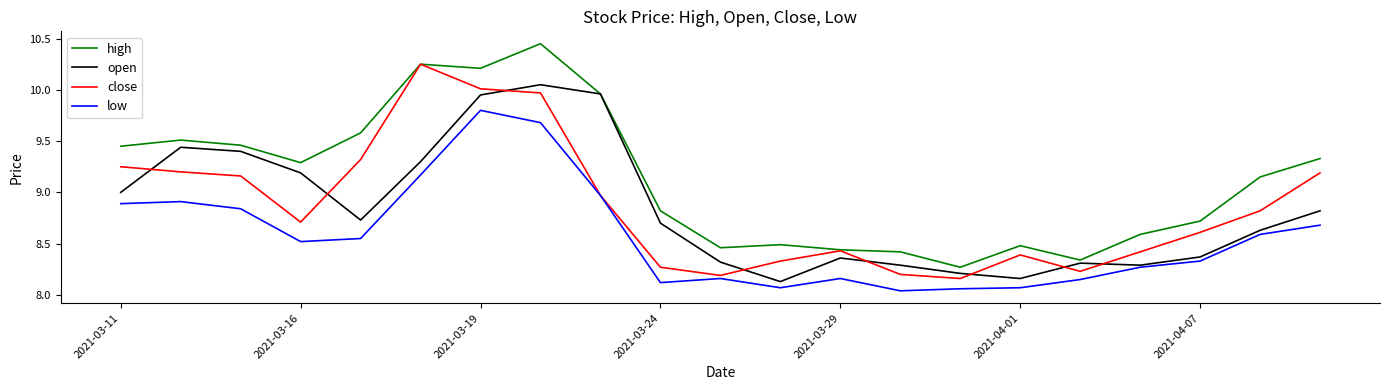

Rank the series by their maximum value, from lowest to highest.

low, open, close, high